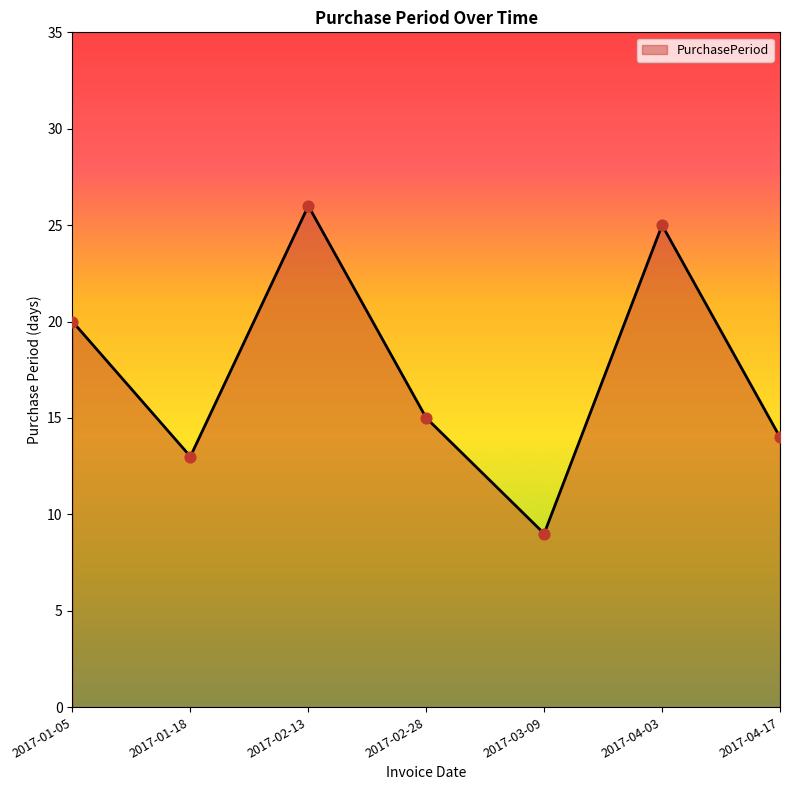

What is the ratio of the value at 2017-01-05 to the value at 2017-04-03?

0.8